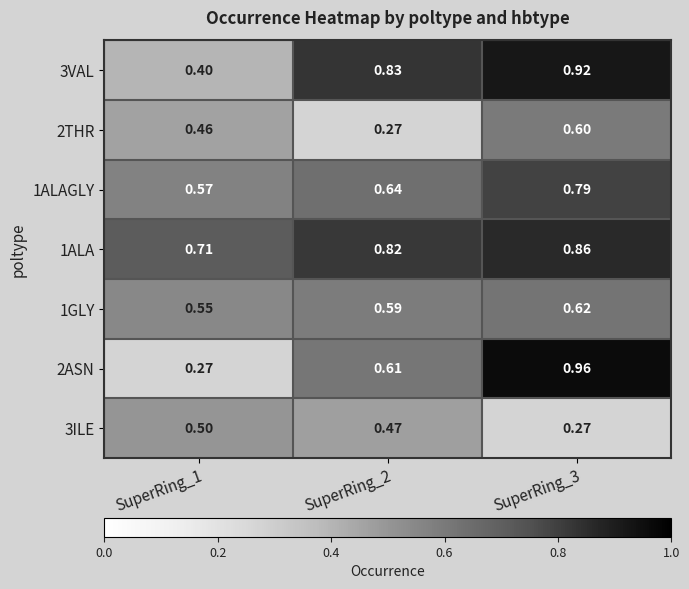

Reading left to right, extract all data points from this chart.

3VAL: SuperRing_1=0.4	SuperRing_2=0.8	SuperRing_3=0.9
2THR: SuperRing_1=0.5	SuperRing_2=0.3	SuperRing_3=0.6
1ALAGLY: SuperRing_1=0.6	SuperRing_2=0.6	SuperRing_3=0.8
1ALA: SuperRing_1=0.7	SuperRing_2=0.8	SuperRing_3=0.9
1GLY: SuperRing_1=0.6	SuperRing_2=0.6	SuperRing_3=0.6
2ASN: SuperRing_1=0.3	SuperRing_2=0.6	SuperRing_3=1.0
3ILE: SuperRing_1=0.5	SuperRing_2=0.5	SuperRing_3=0.3